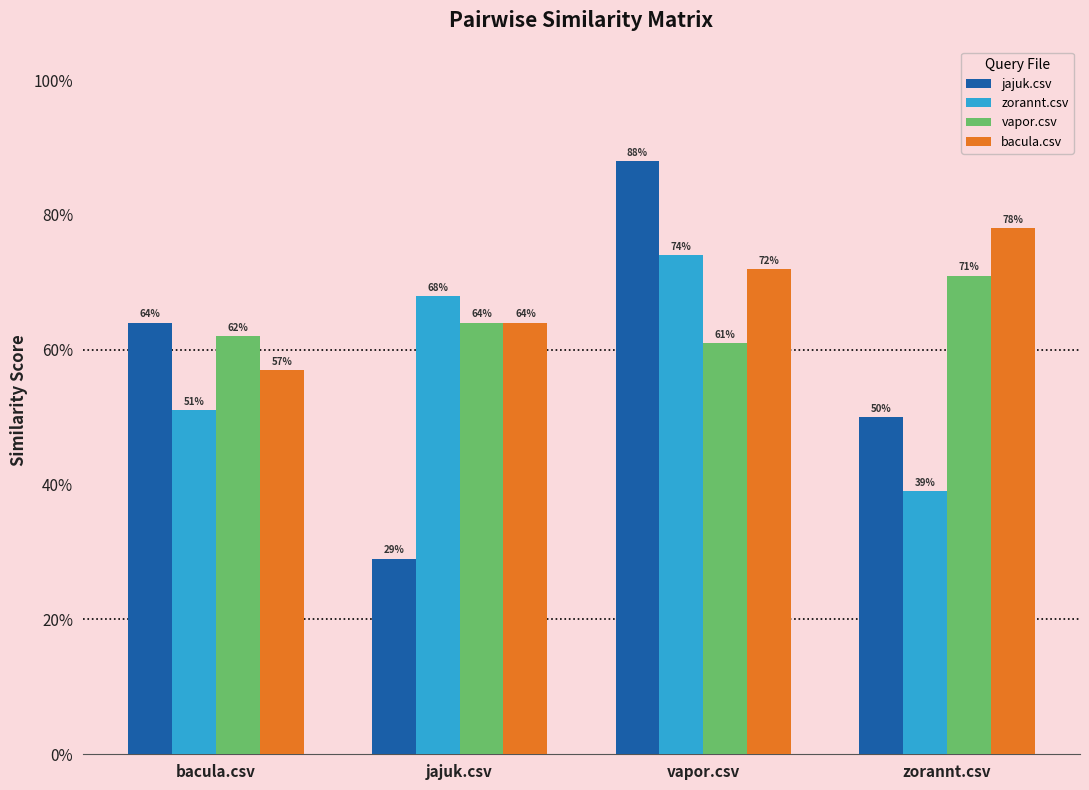

Are the bars grouped side by side (vs. stacked)?

Yes